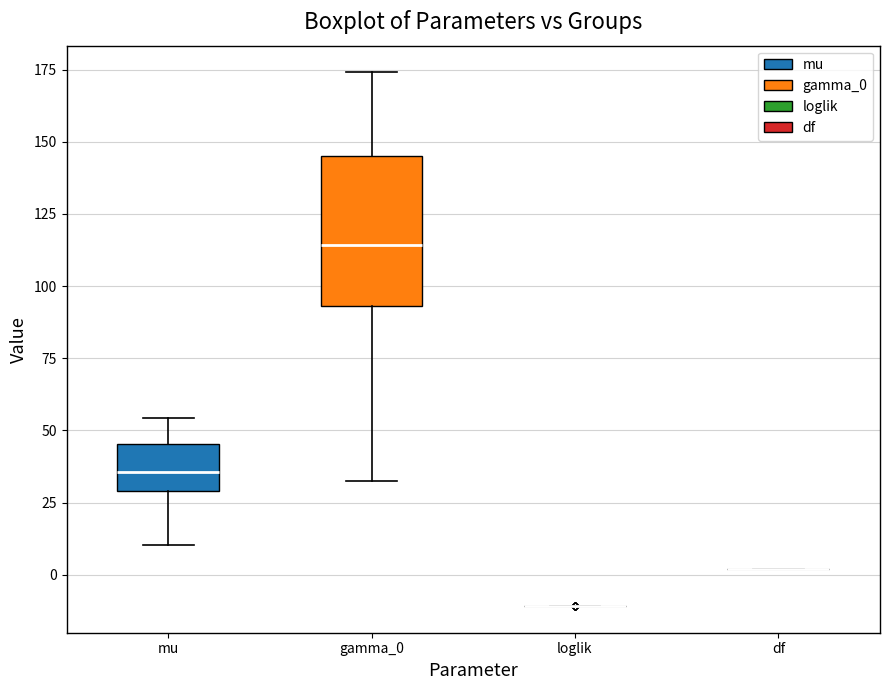

Where is the upper edge of the box for mu on the y-axis? The values are not printed on the chart, so give them approximately, as read against the axis.

45